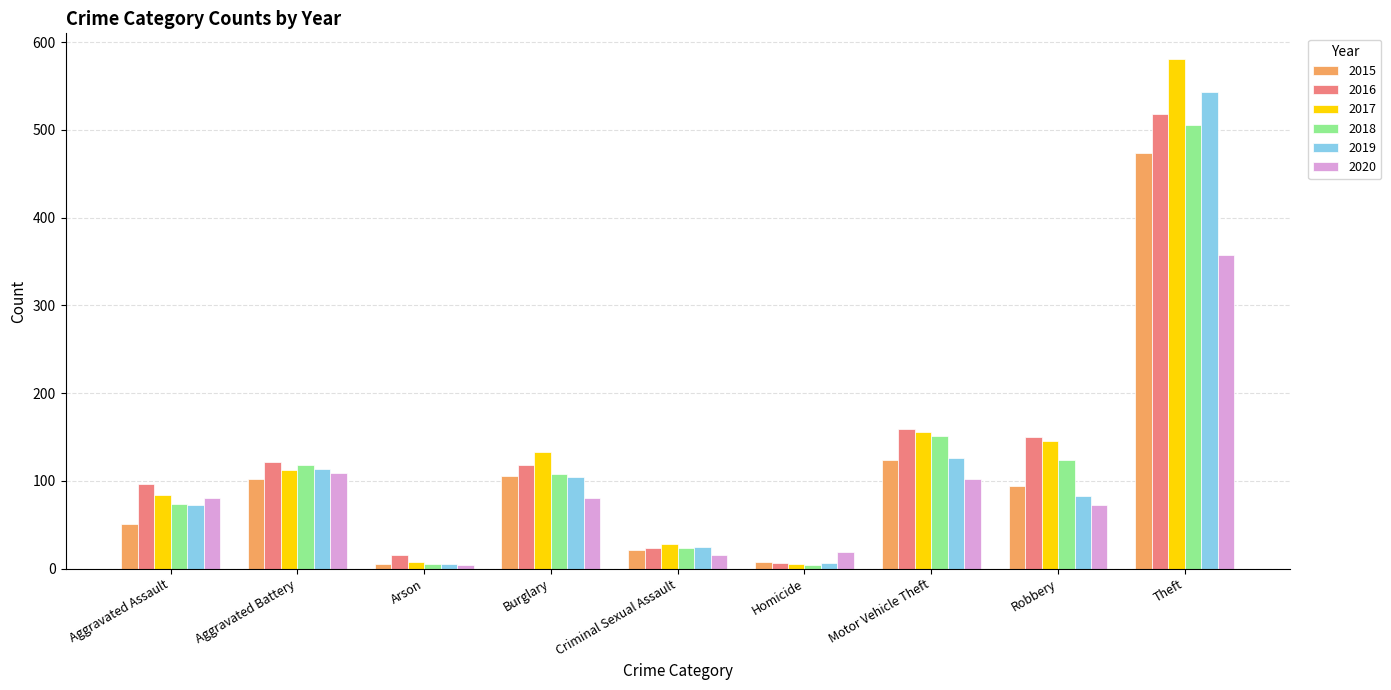

What is the difference between the highest and lowest values at Aggravated Assault?

46